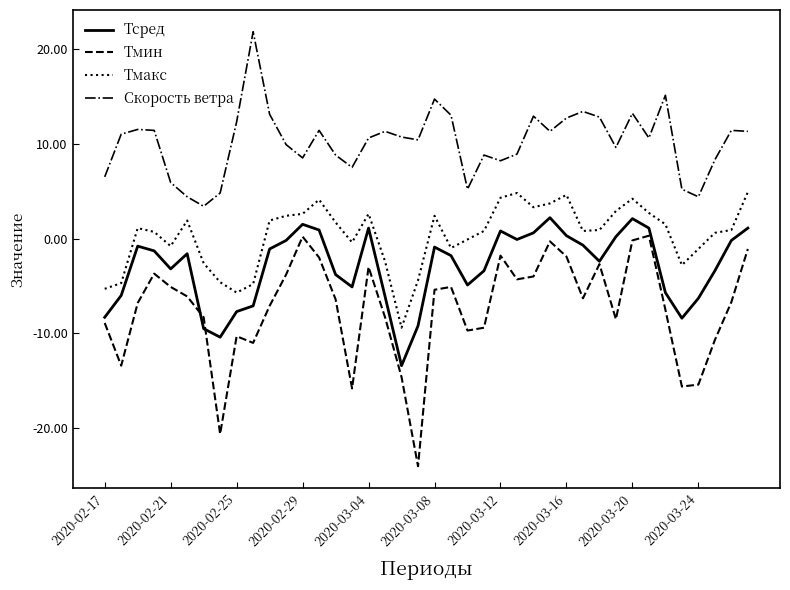

Which series has the largest range (max minus min)?

Тмин